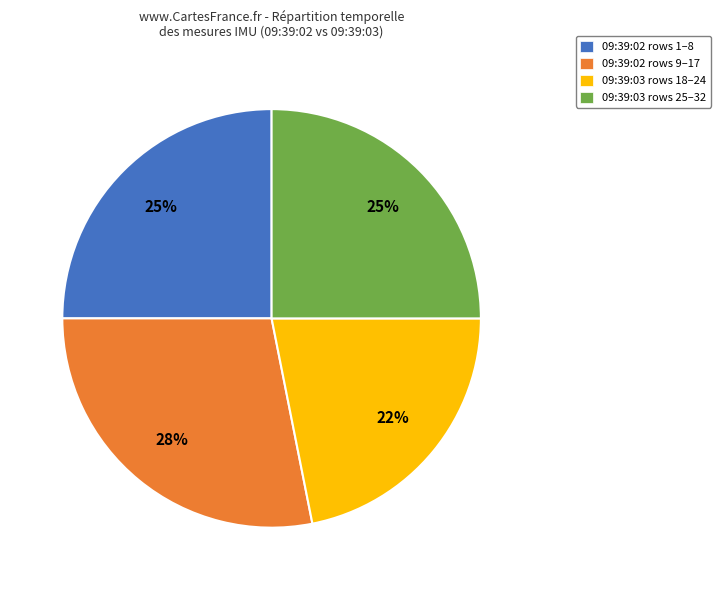

Count the number of slices in the pie.

4